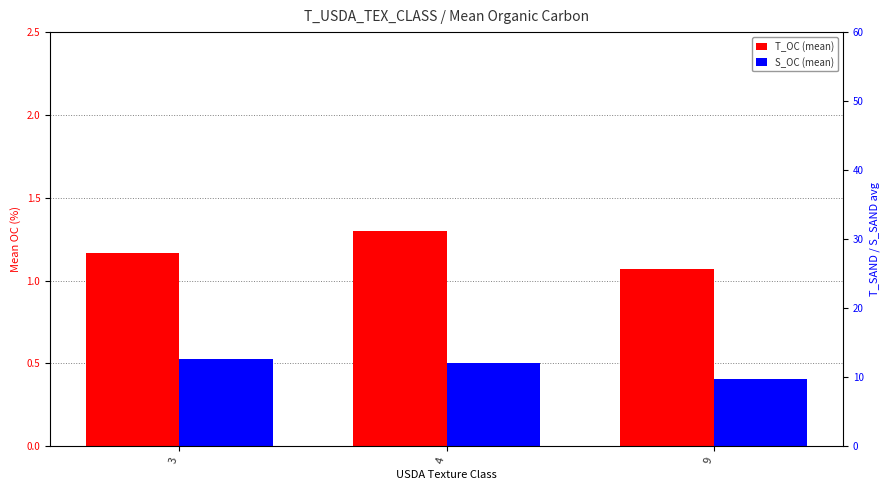

Reading right to left, what are all the values shown in this chart?

T_OC (mean): 9=1.1	4=1.3	3=1.2
S_OC (mean): 9=0.4	4=0.5	3=0.5